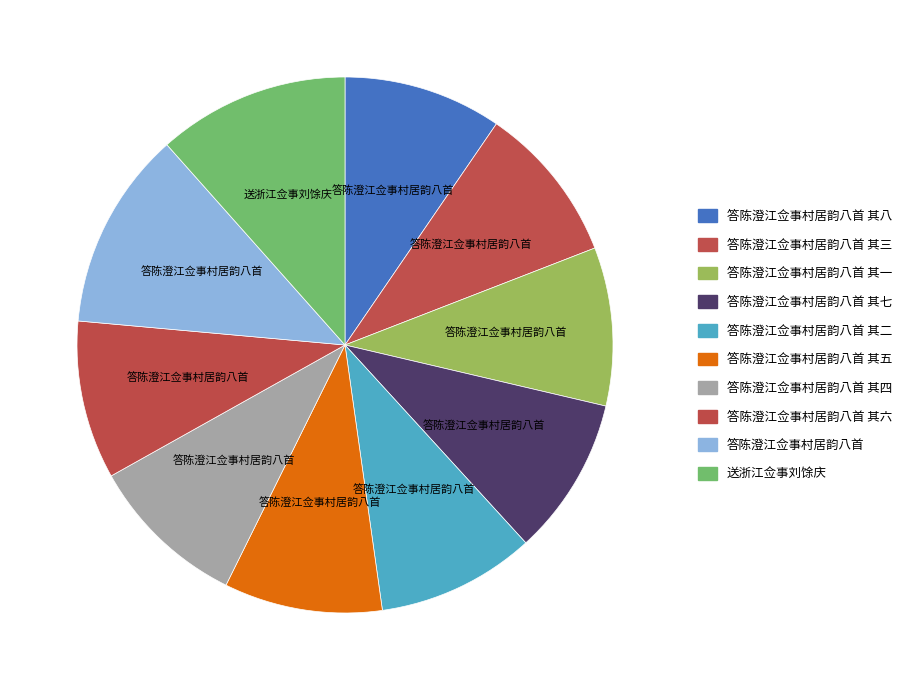

How many segments does this pie chart have?

10